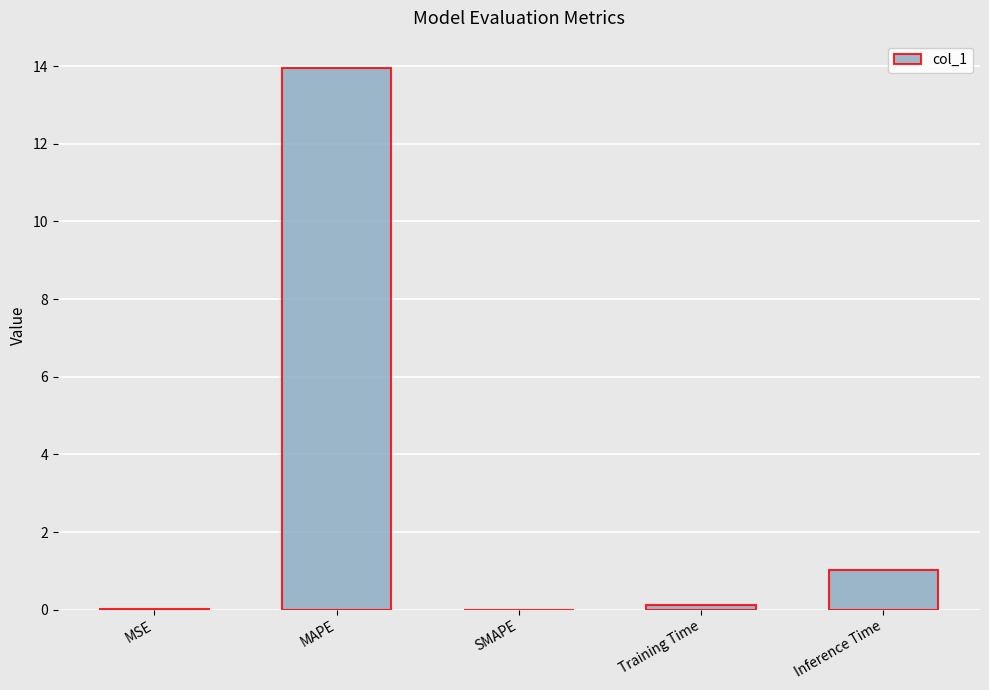

Is it true that the value at Training Time is 0.1?

True